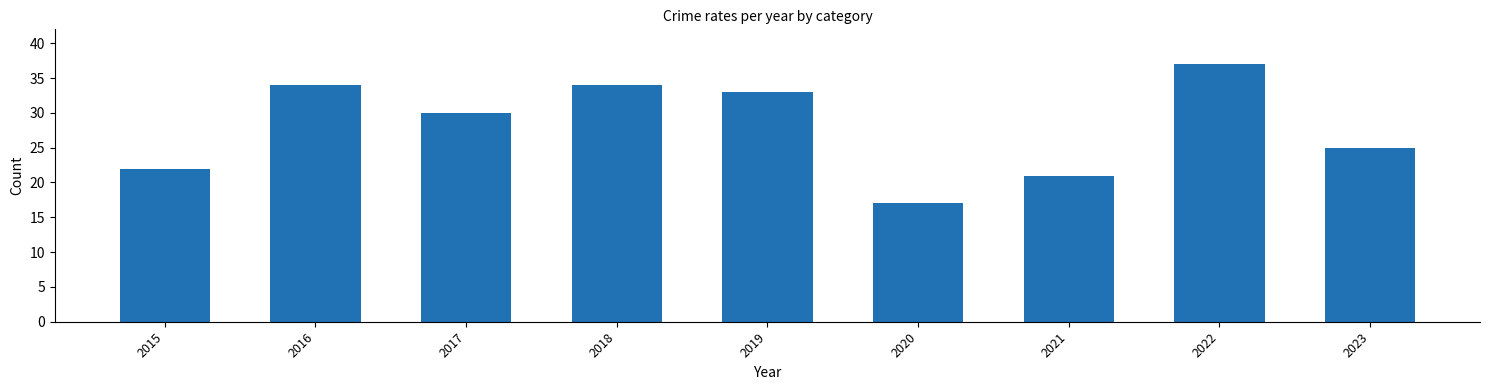

The value at 2015 is 22. True or false?

True